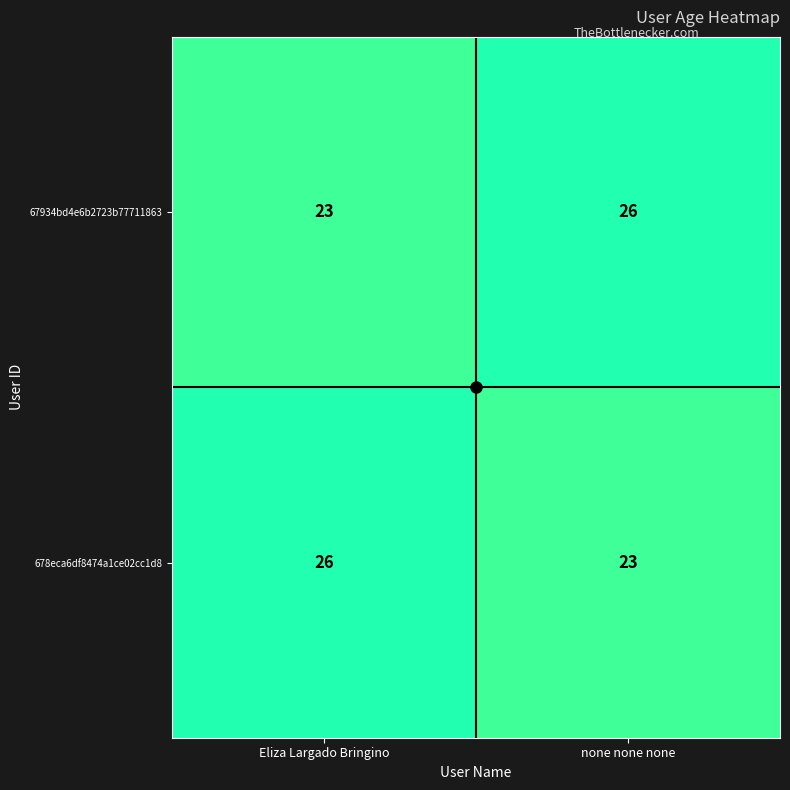

What is the total value across all series at none none none?

49